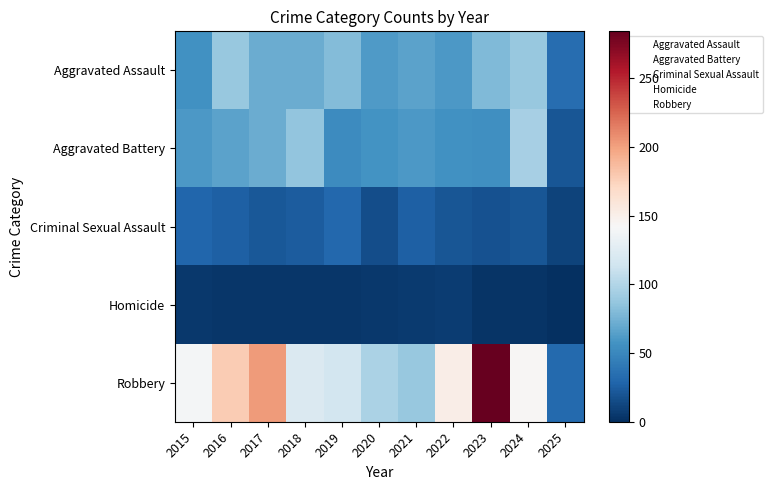

At which category is the sum across all series the highest?

2023